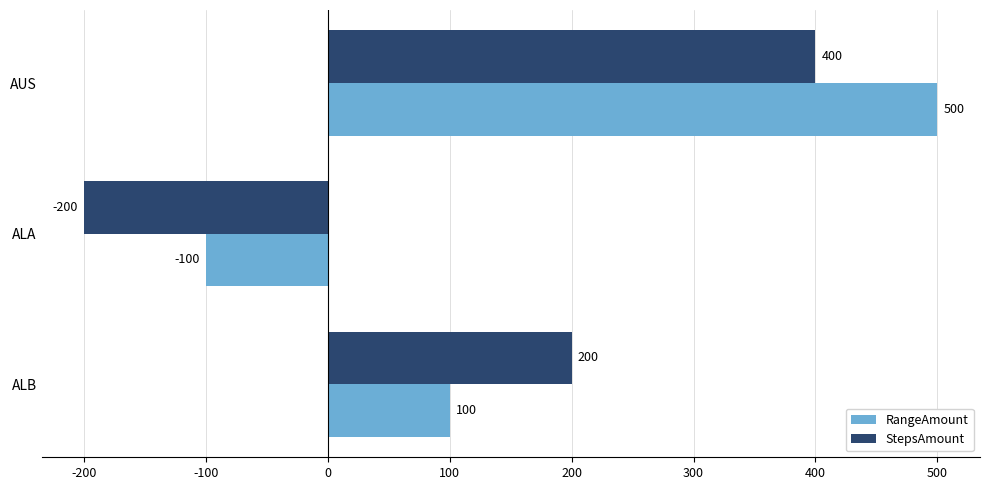

What is the average value of the StepsAmount series?

133